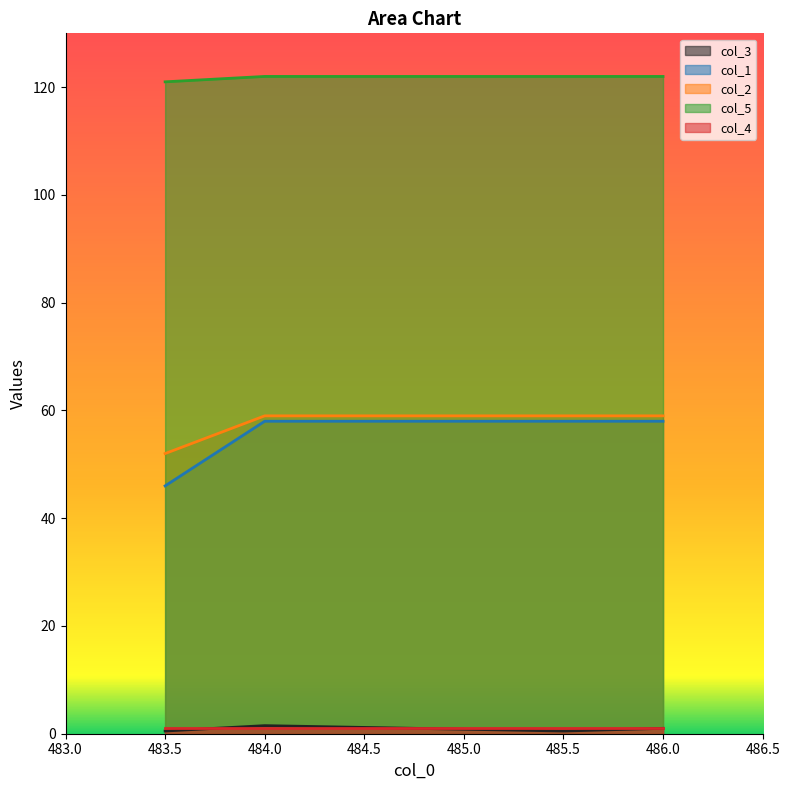

True or false: col_1 and col_2 cross at least once.

False